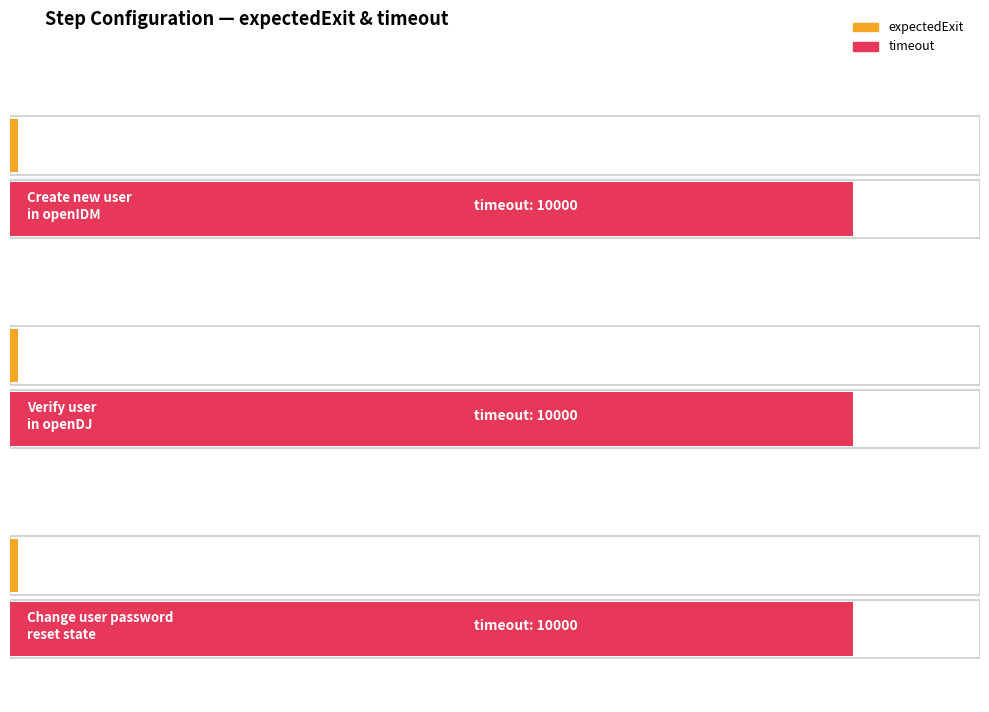

How many bars are there in each group?

2